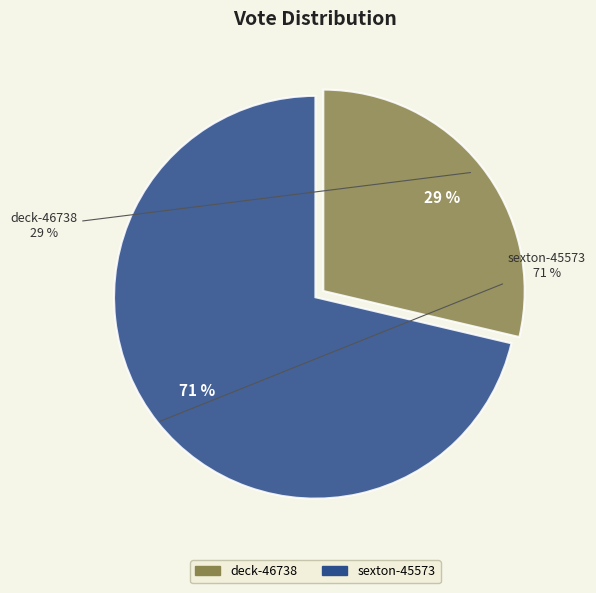

Count the number of slices in the pie.

2